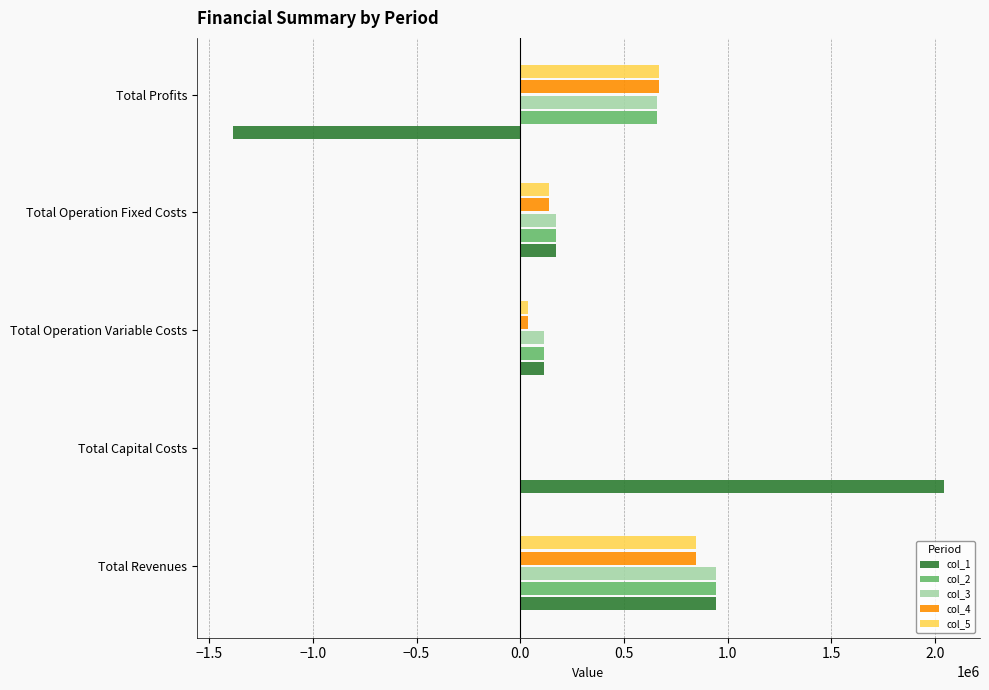

Which series has the largest range (max minus min)?

col_1